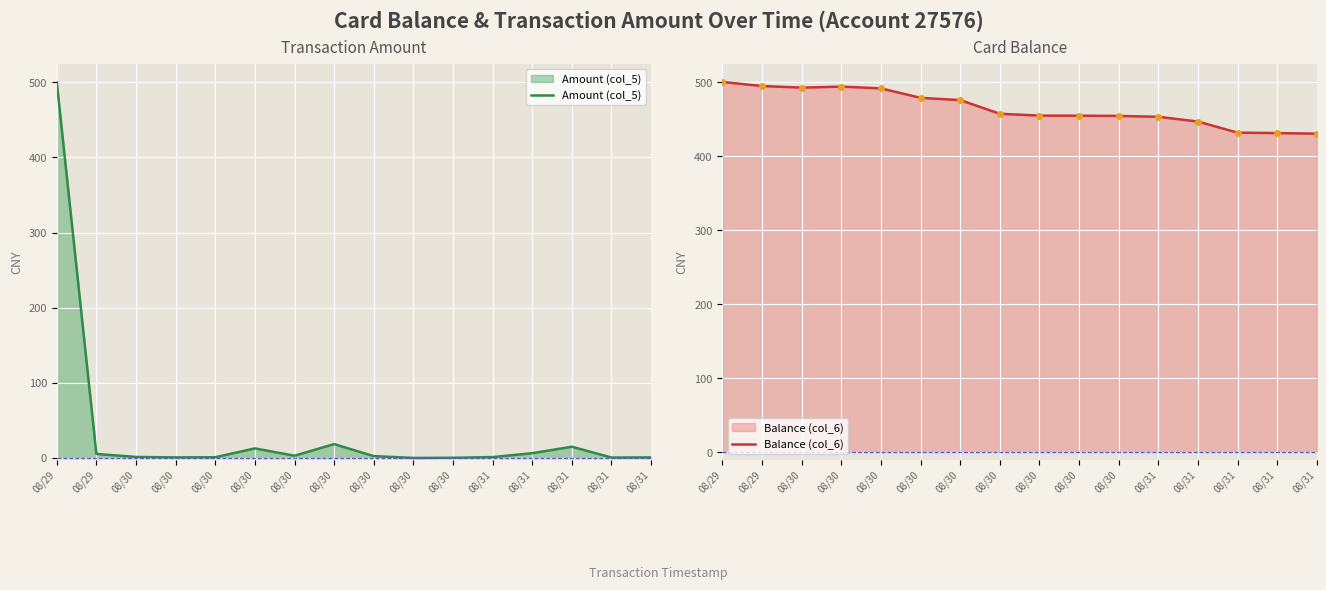

What is the total value across all series at 08/30?

493.8